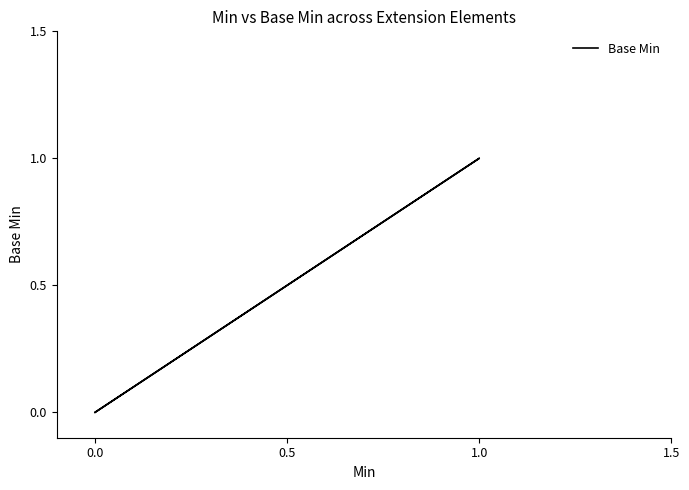

How many lines are shown in the chart?

1